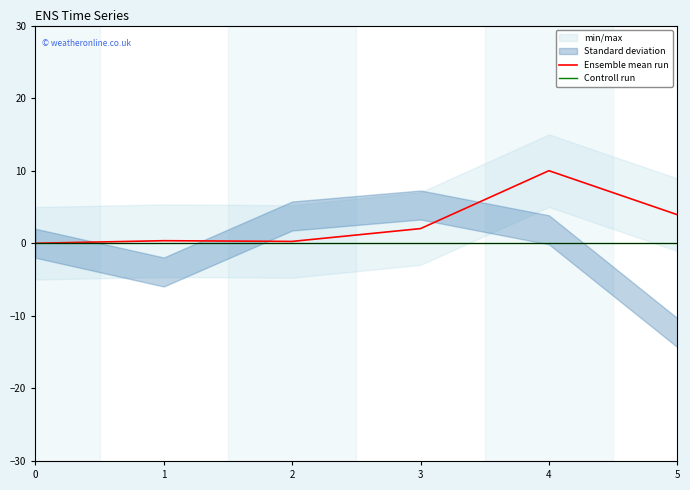

What is the sum of all Ensemble mean run values?

16.6